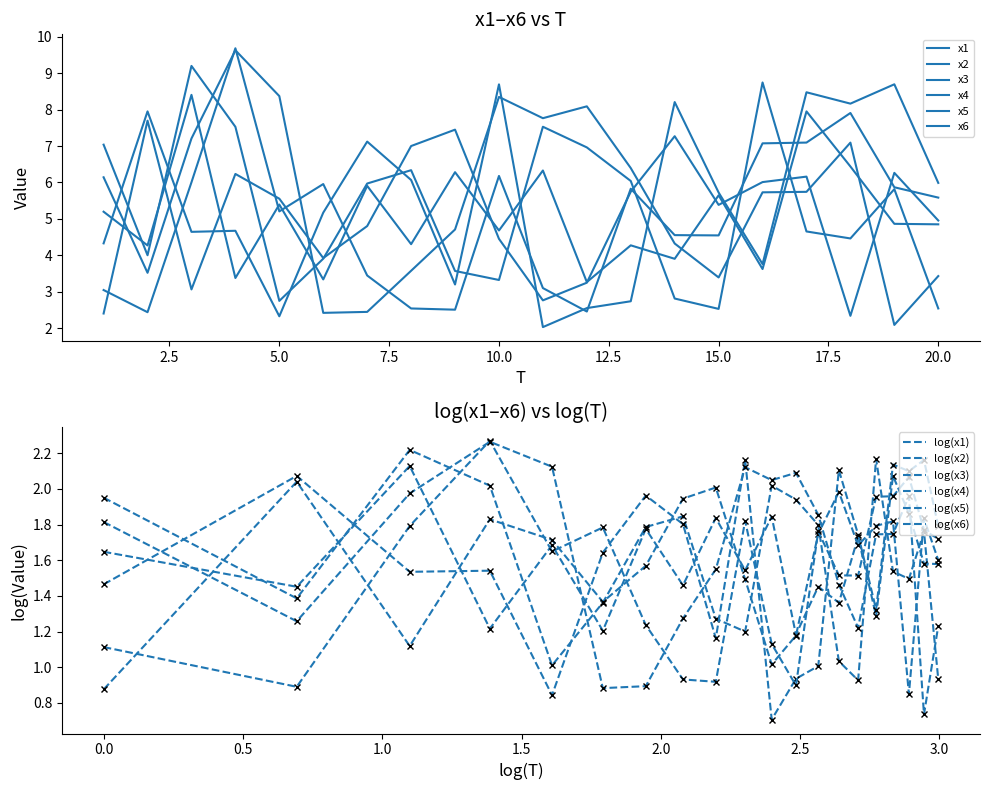

Between 5 and 8, which series saw the biggest shift?

x6